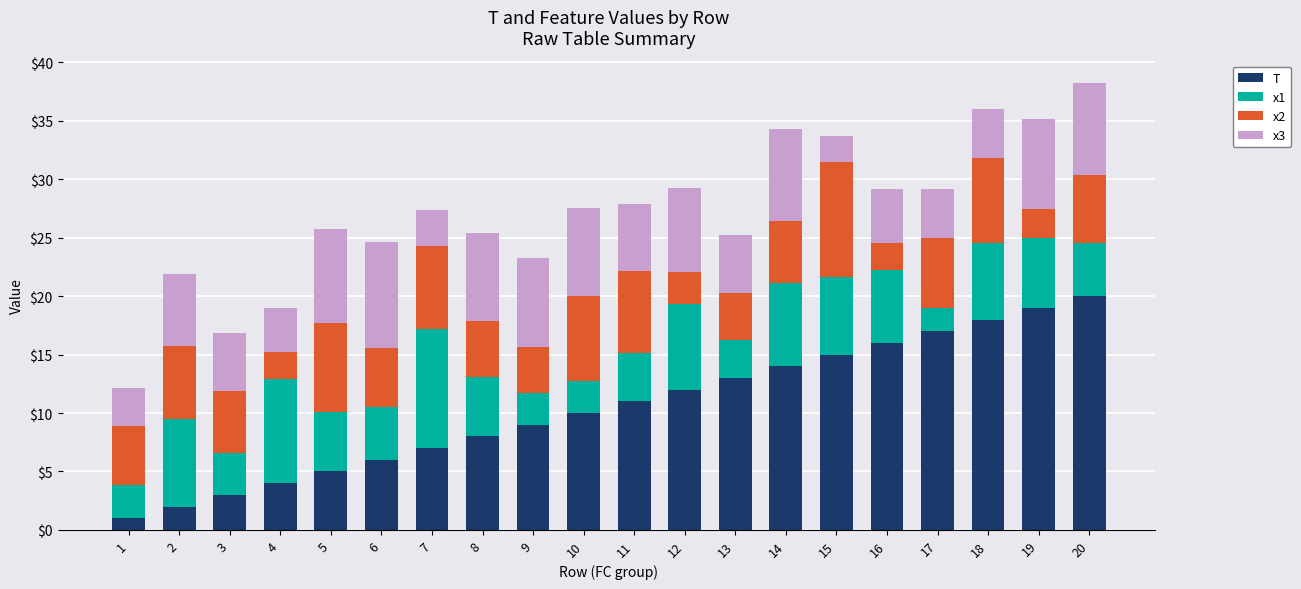

Does the chart contain any negative values?

No